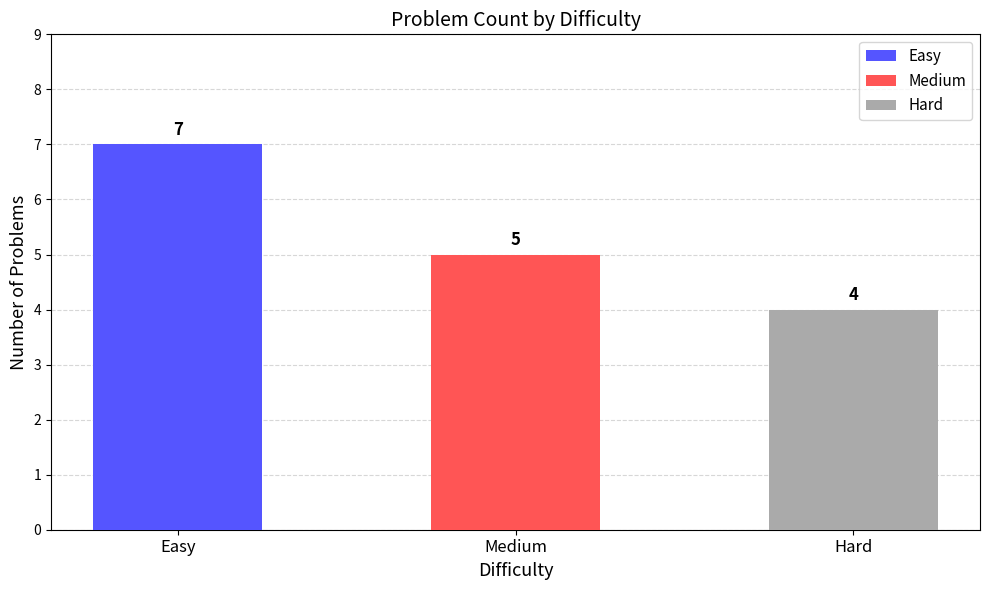

Which has a higher value, Easy or Hard?

Easy